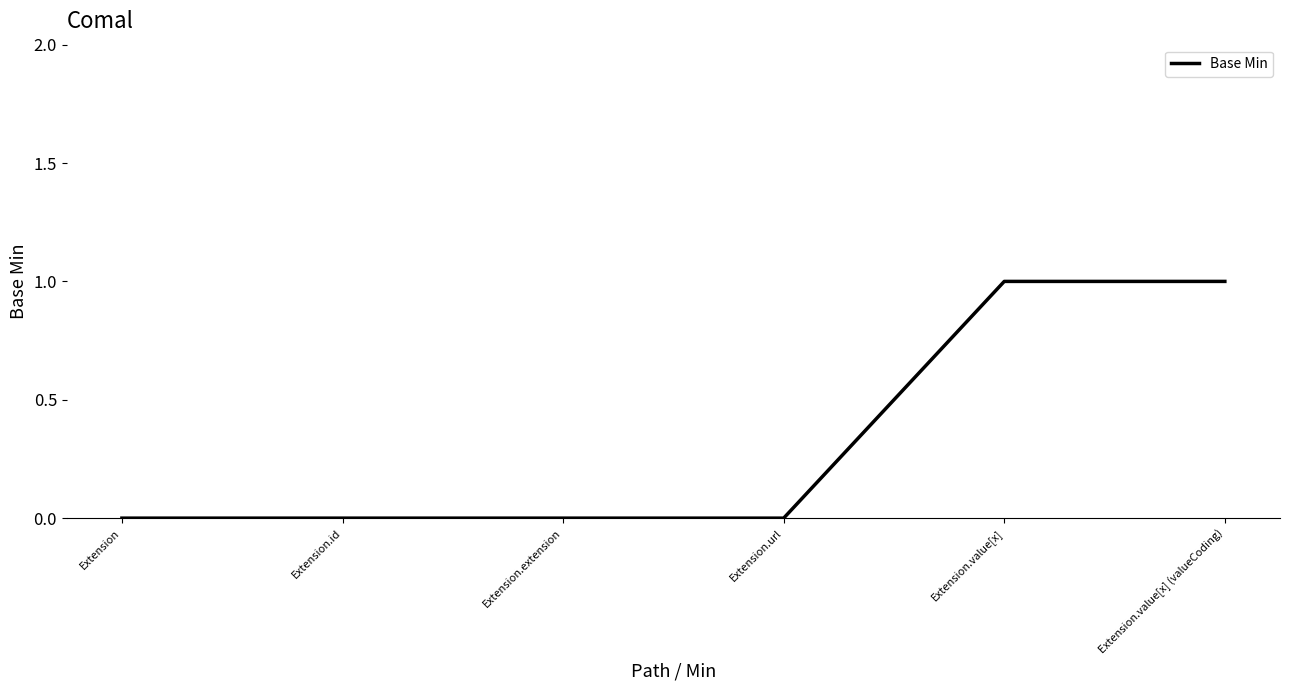

What is the change in value from Extension.url to Extension.value[x] (valueCoding)?

+1